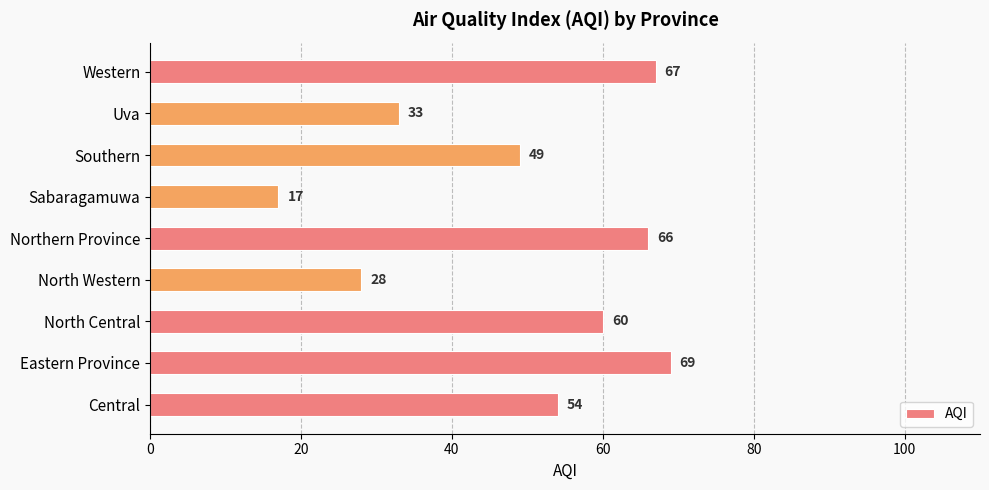

What is the maximum value shown in the chart?

69